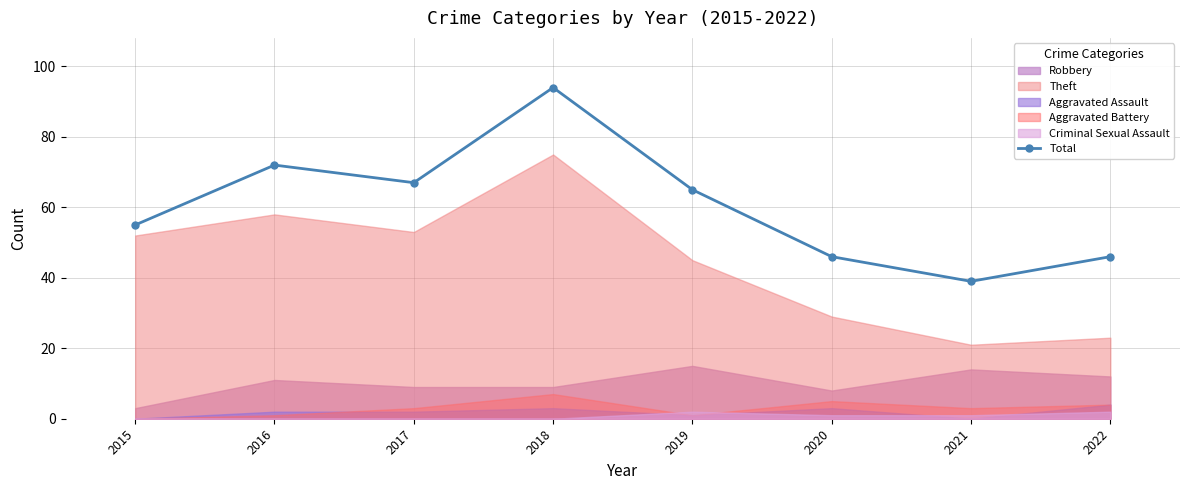

How many data points does each series have?

8